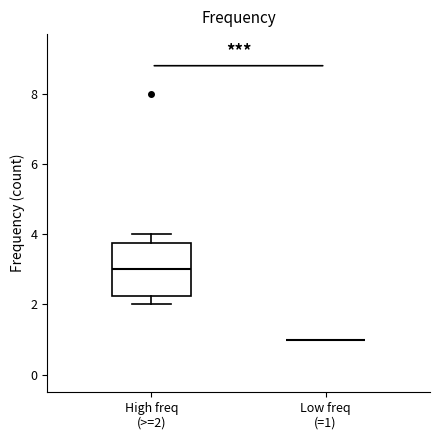

Reading left to right, transcribe this box plot: for each box, give where its median line is, the range the box spans, and where its two whiskers end, as read against the y-axis. The values are not printed on the chart, so give them approximately, as read against the axis.

High freq (>=2): median 3.0, box 2.2 to 3.8, whiskers 2.0 to 4.0
Low freq (=1): box collapsed to a line at 1.0, whiskers 1.0 to 1.0